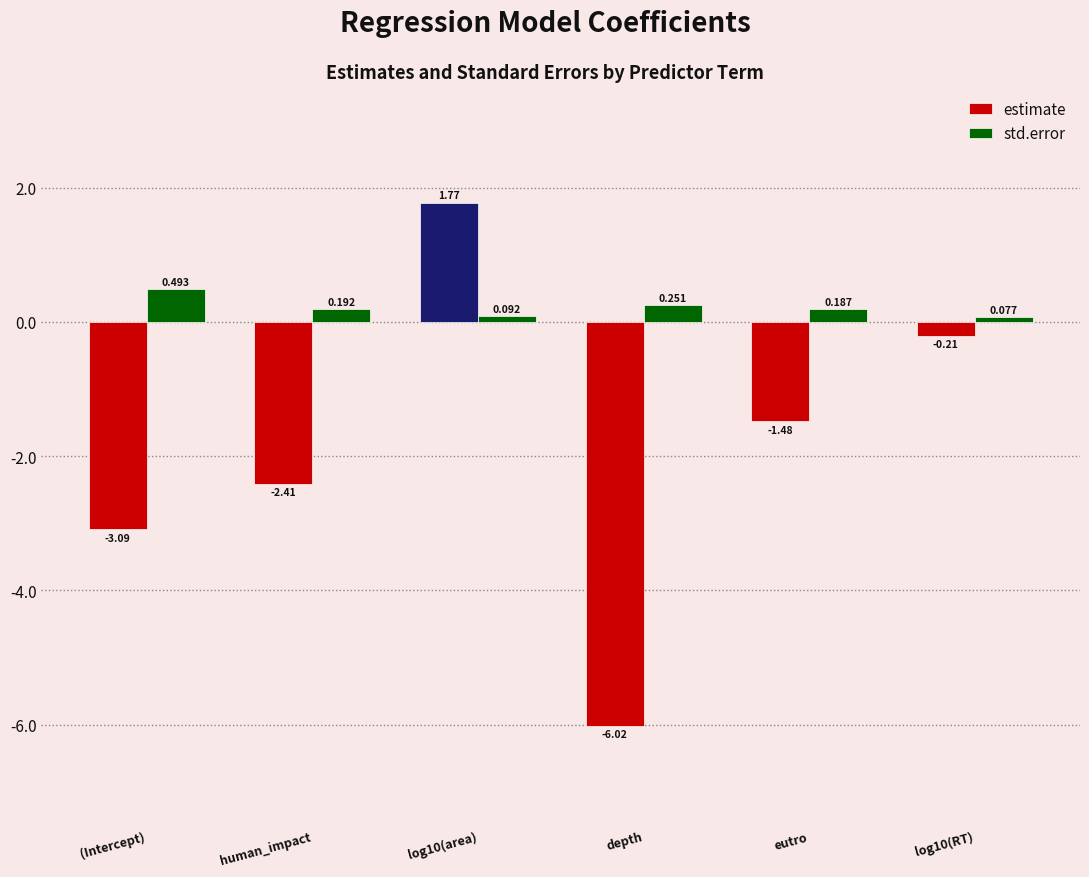

How many data points does each series have?

6